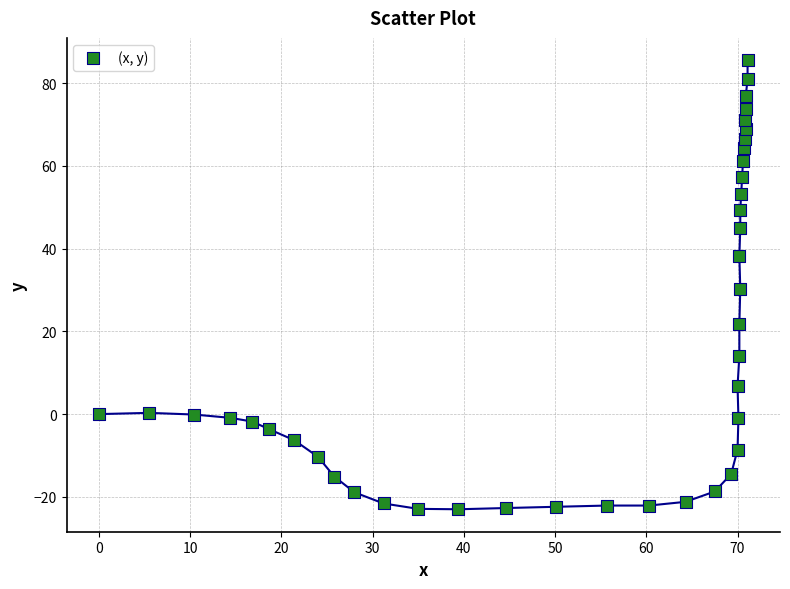

What is the range of X values (max minus min)?

71.1